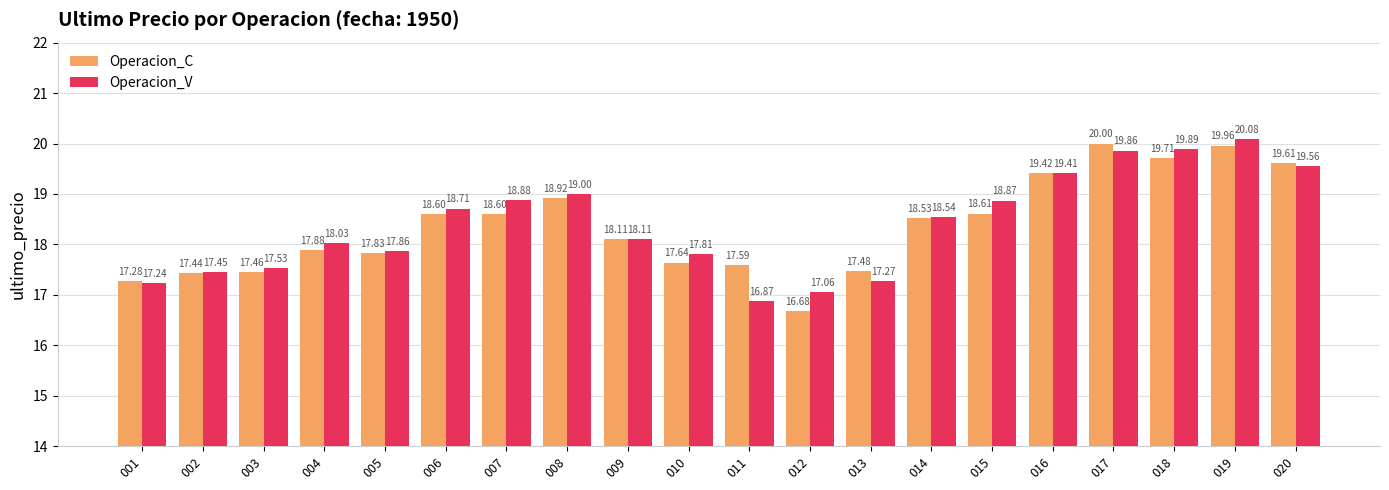

Which category has the lowest value in the Operacion_V series?

011